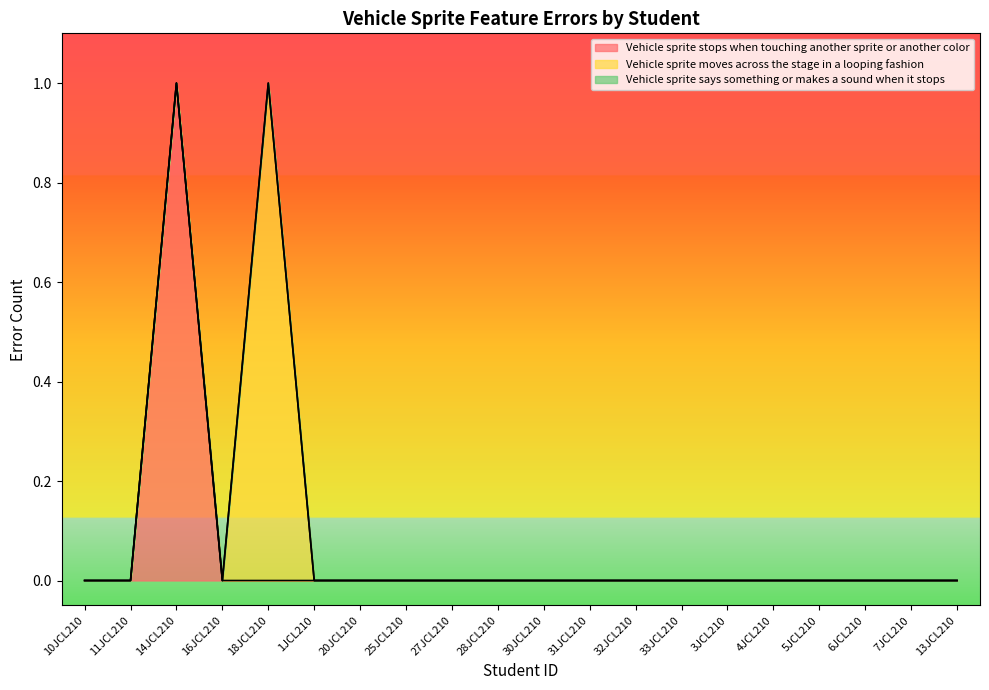

The Vehicle sprite says something or makes a sound when it stops series shows 0 at 7JCL210. True or false?

True